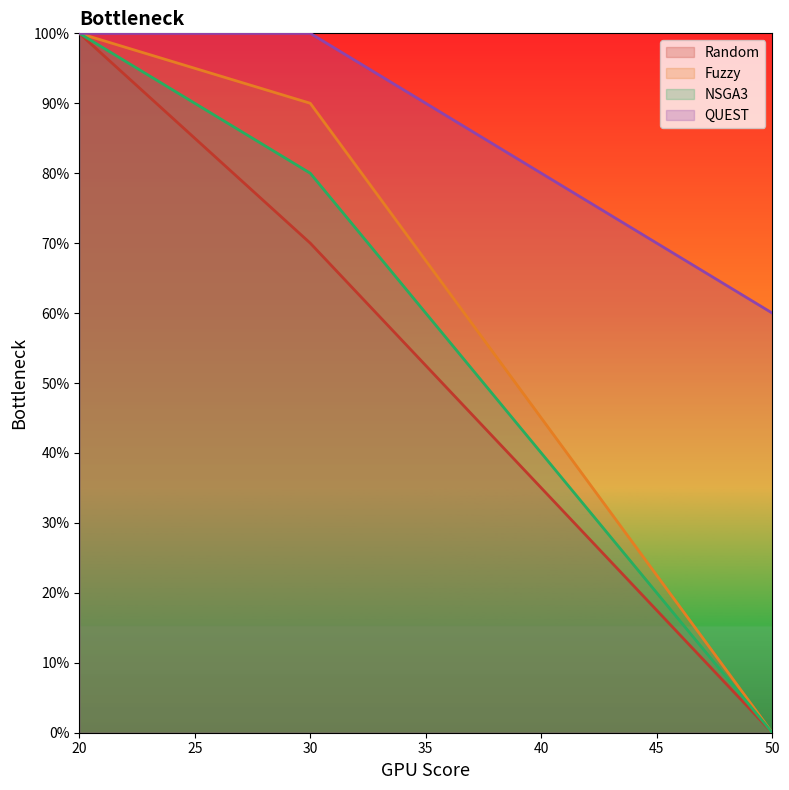

Reading right to left, what are all the values shown in this chart?

Random: 0.0	0.7	1.0
Fuzzy: 0.0	0.9	1.0
NSGA3: 0.0	0.8	1.0
QUEST: 0.6	1.0	1.0